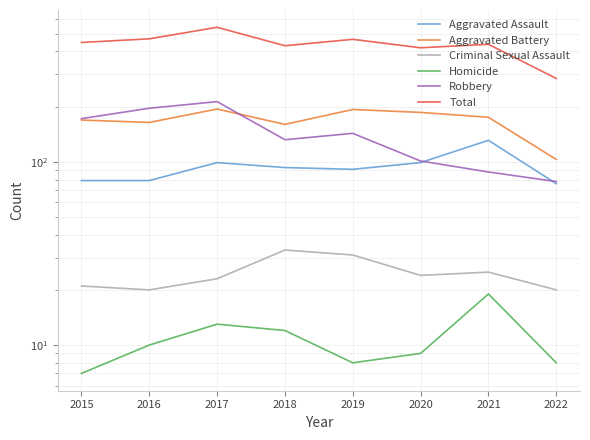

True or false: Aggravated Assault and Aggravated Battery cross at least once.

False